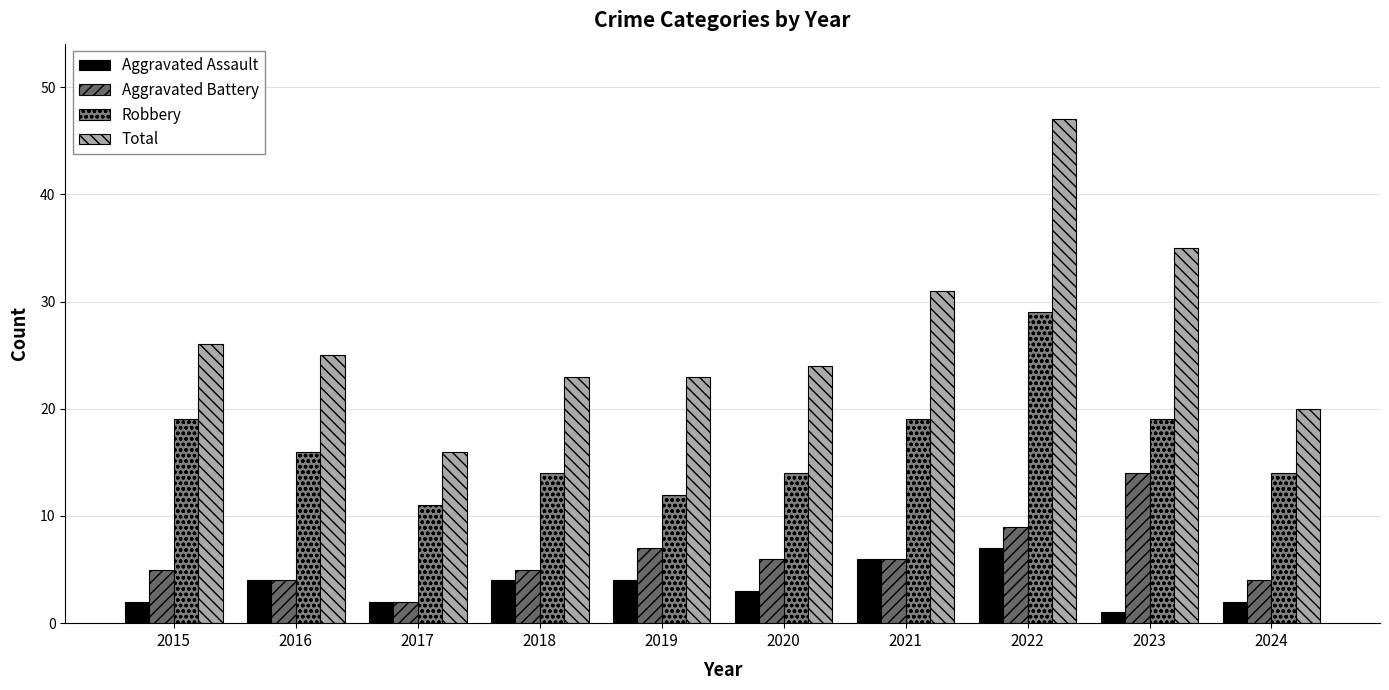

Rank the series by their maximum value, from lowest to highest.

Aggravated Assault, Aggravated Battery, Robbery, Total